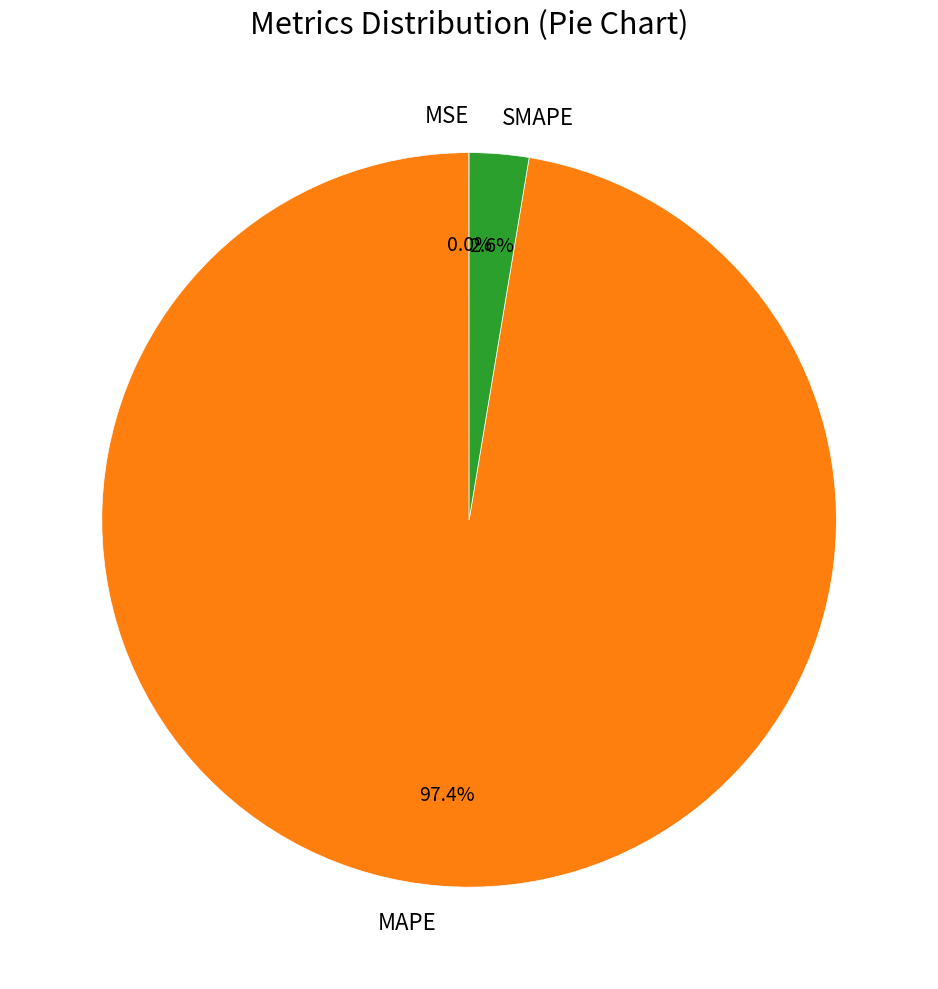

To the nearest percent, what is the average slice percentage?

33%